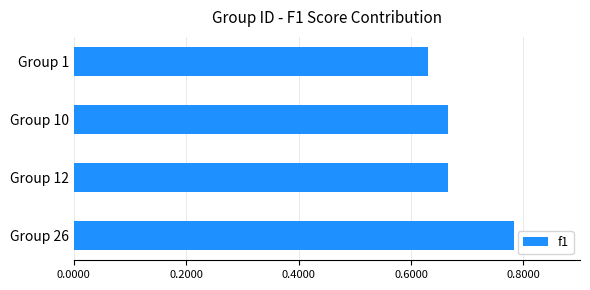

What is the sum of the values at Group 10 and Group 12?

1.3